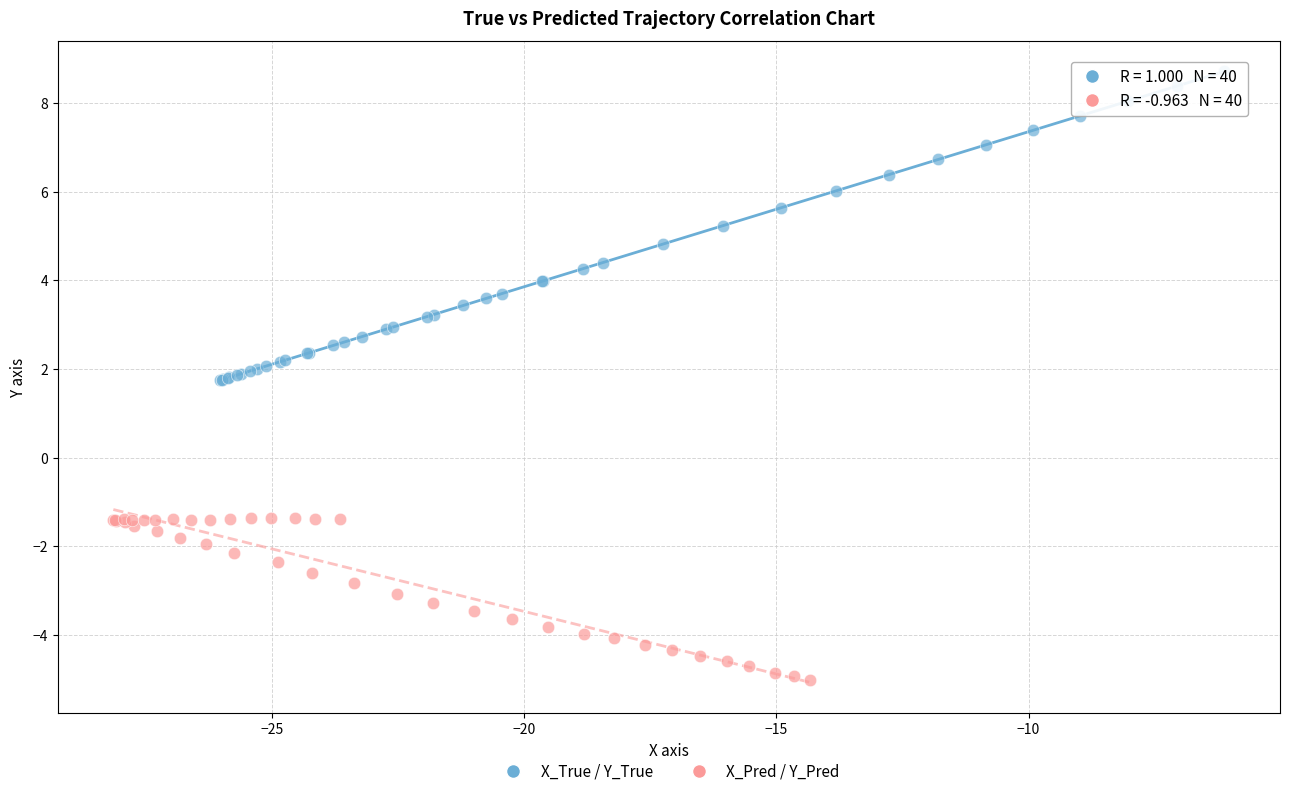

Which series has the largest Y range (max minus min)?

X_True / Y_True